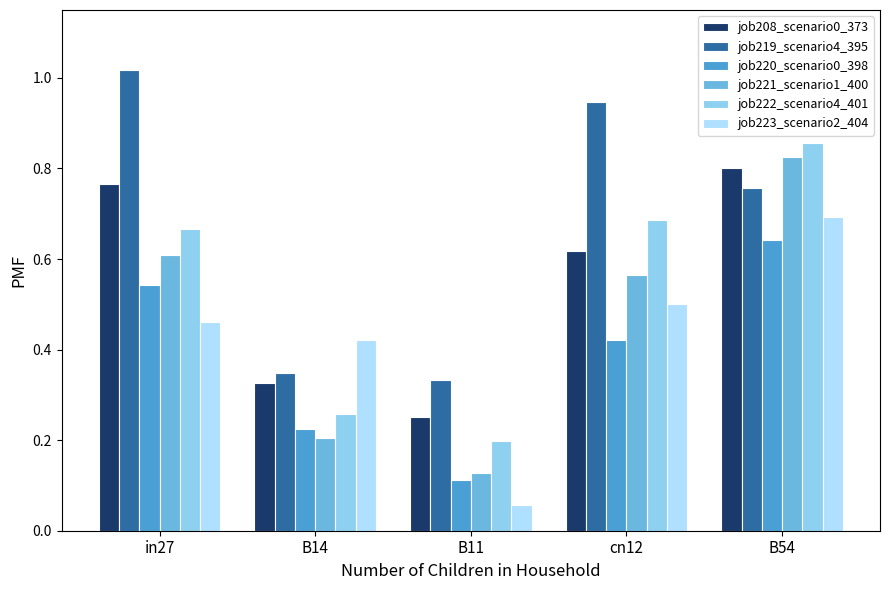

At which label is job223_scenario2_404 closest to 0?

B11